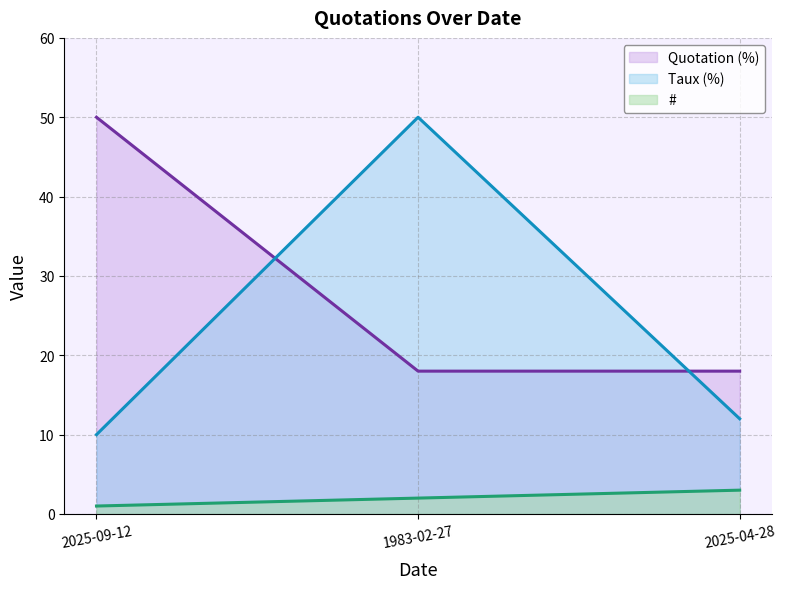

Does the chart display data point markers on the line(s)?

No